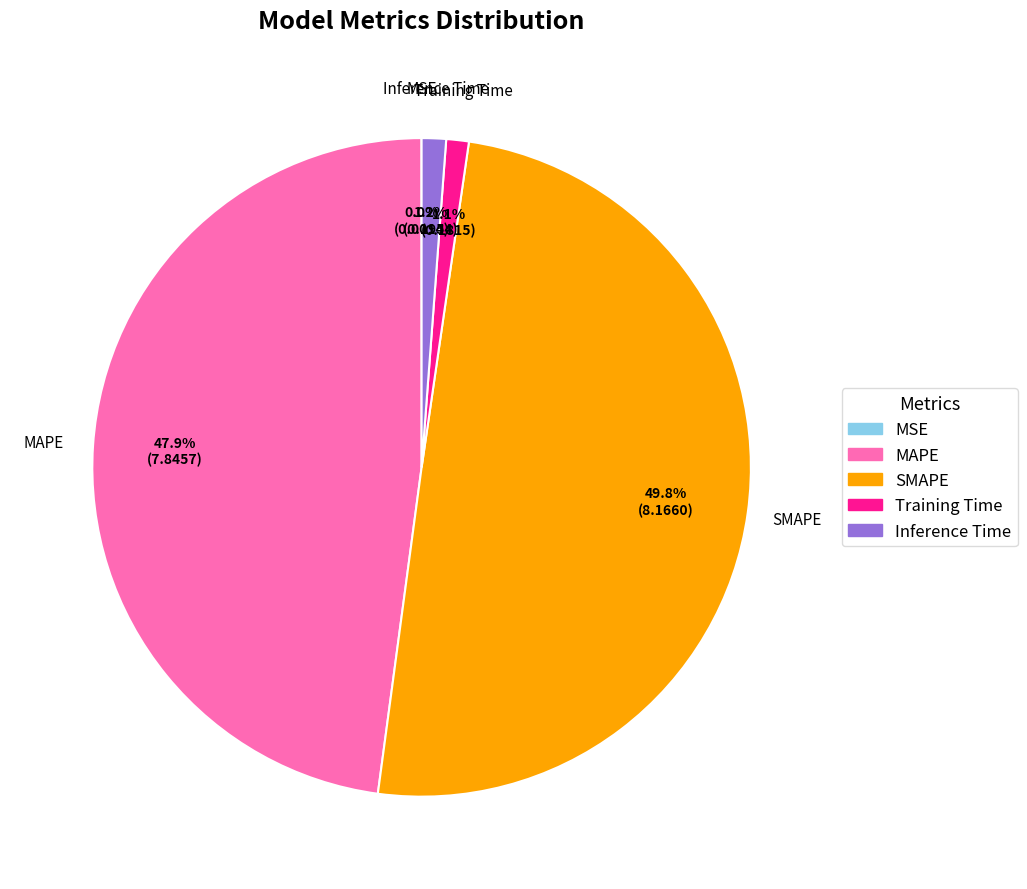

Between SMAPE and MAPE, which is larger?

SMAPE